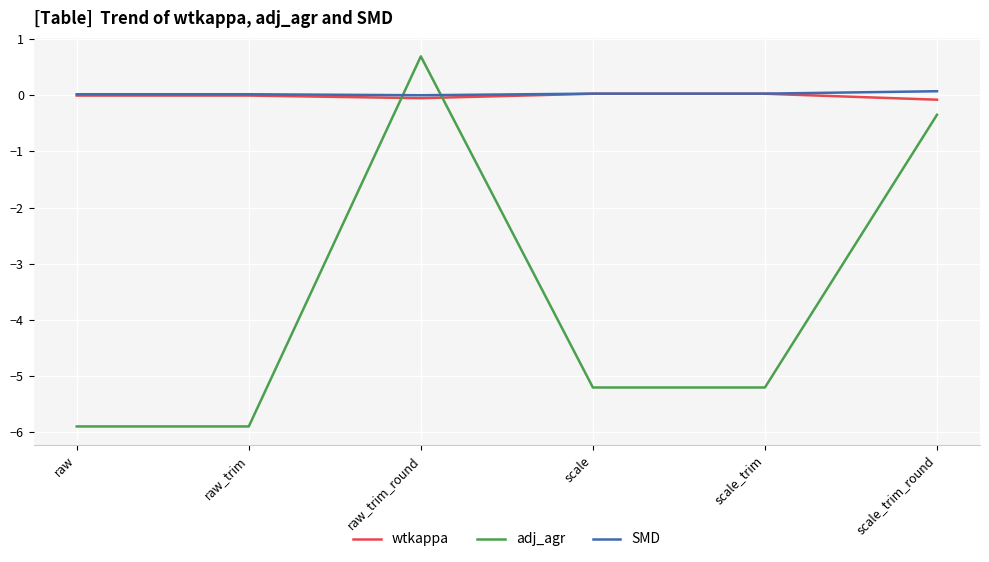

Is the value of adj_agr at raw_trim greater than the value of wtkappa at raw?

No